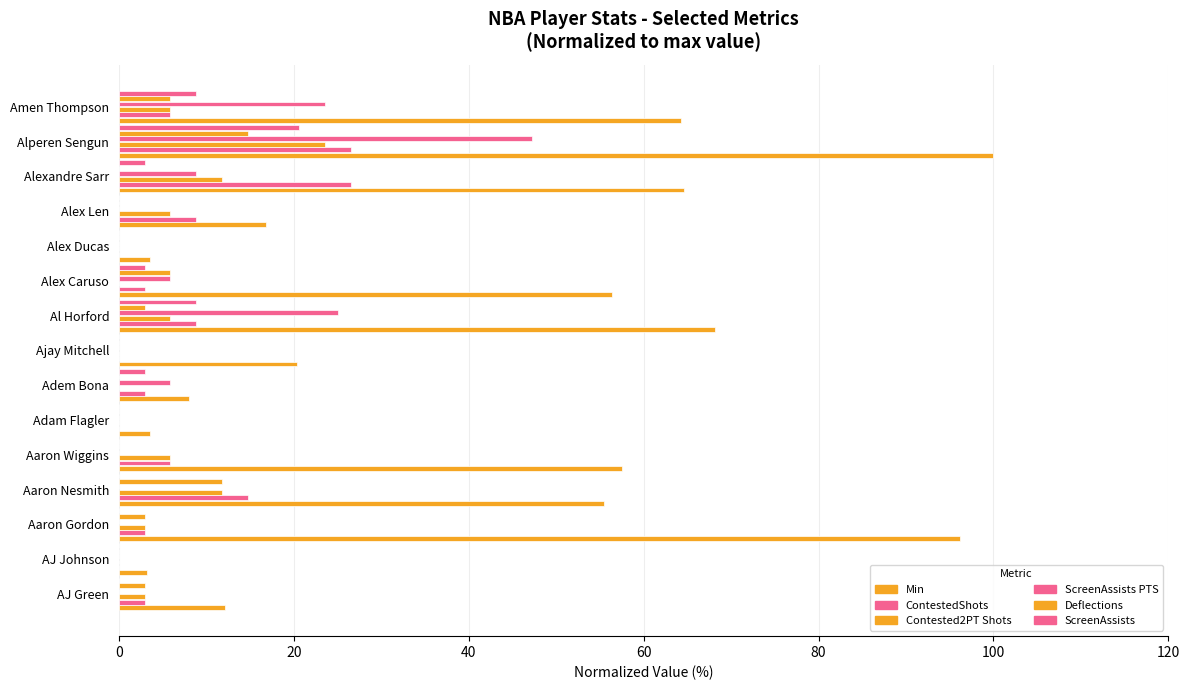

Count the number of categories in the chart.

15